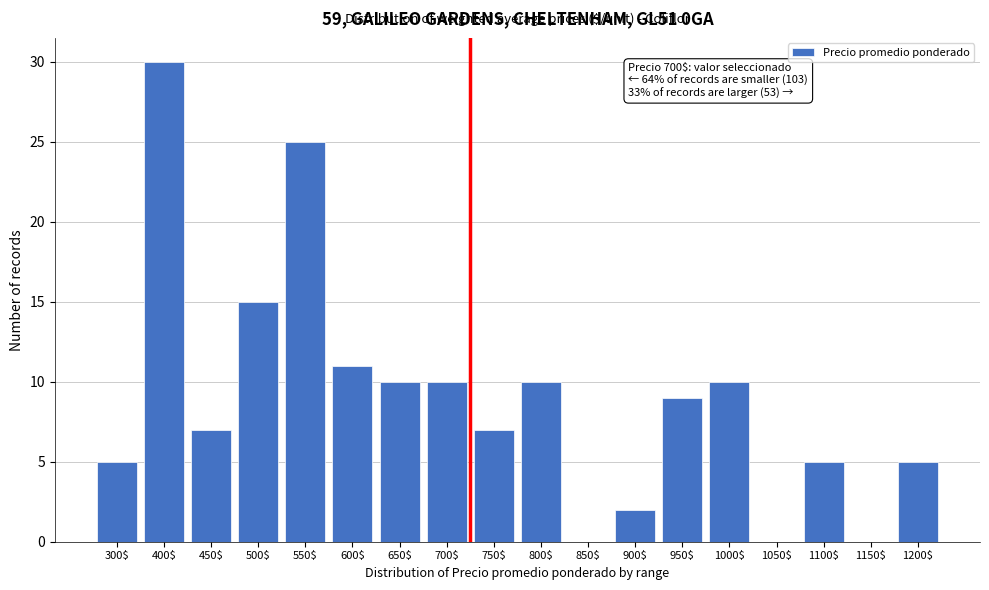

What is the sum of all values?

161